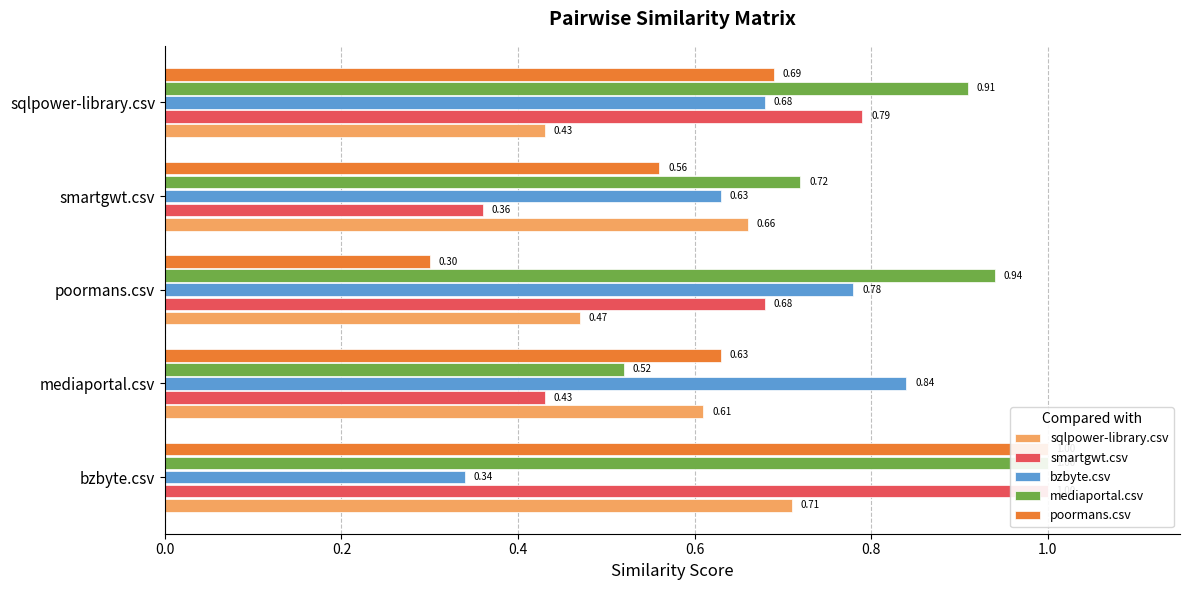

How many groups of bars are there?

5